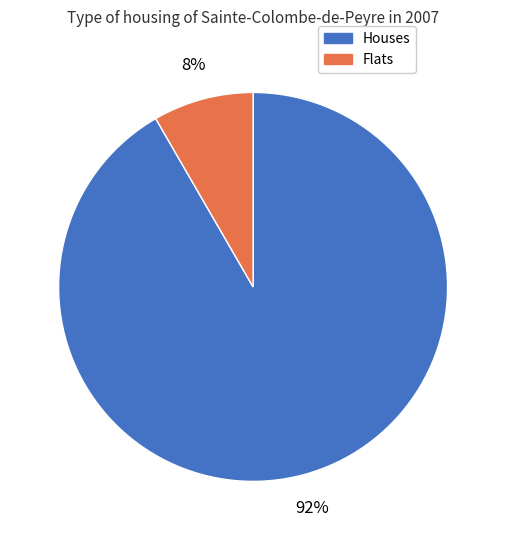

To the nearest percent, what is the average slice percentage?

50%